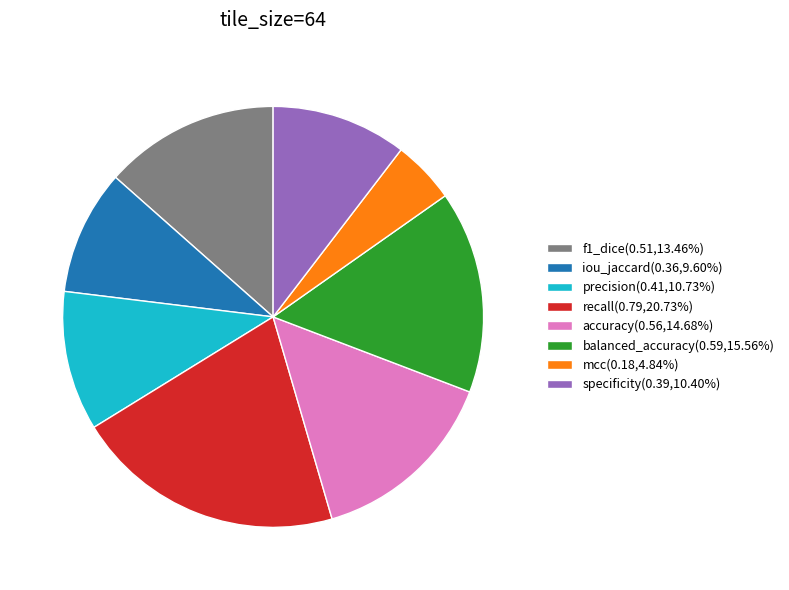

Do mcc(0.18,4.84%) and iou_jaccard(0.36,9.60%) together represent more than half of the pie?

No